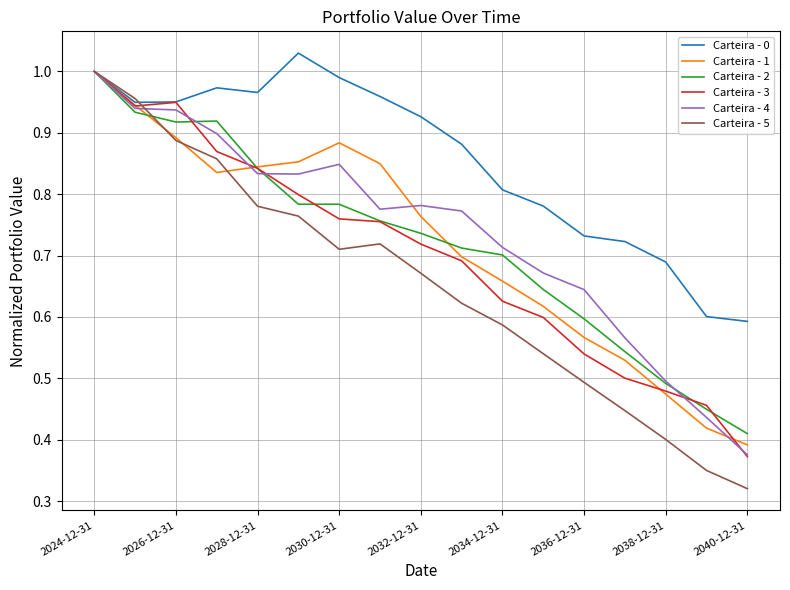

Which series has the largest range (max minus min)?

Carteira - 5